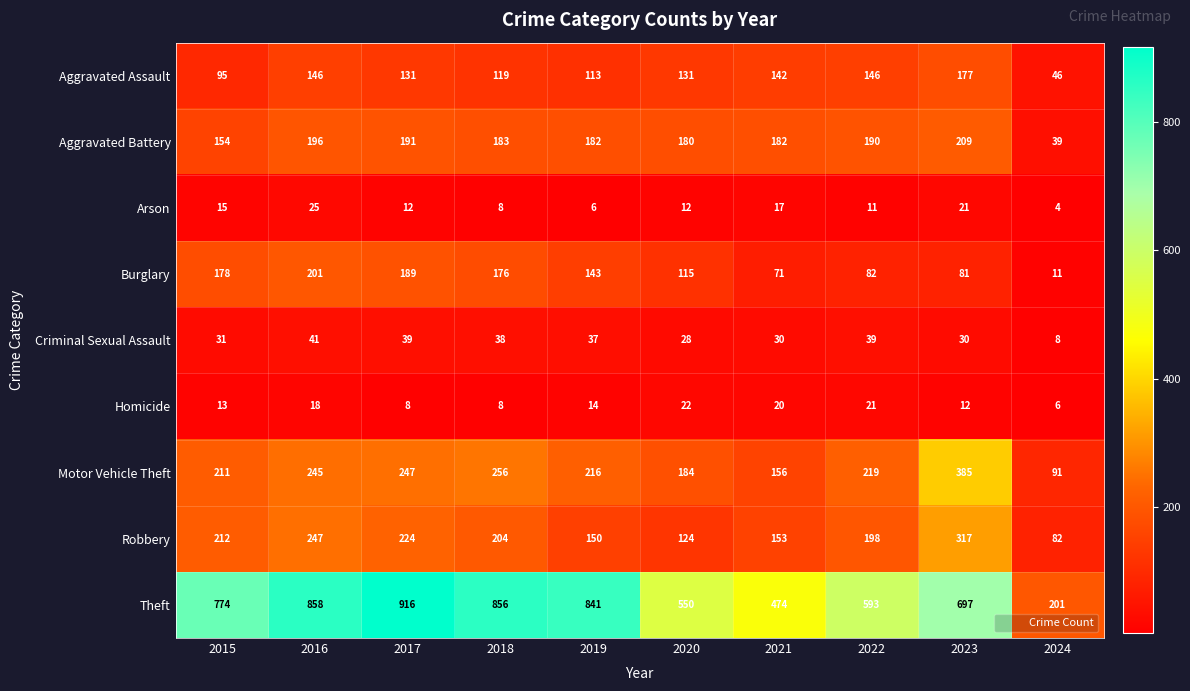

At 2020, list the series in order from smallest to largest.

Arson, Homicide, Criminal Sexual Assault, Burglary, Robbery, Aggravated Assault, Aggravated Battery, Motor Vehicle Theft, Theft